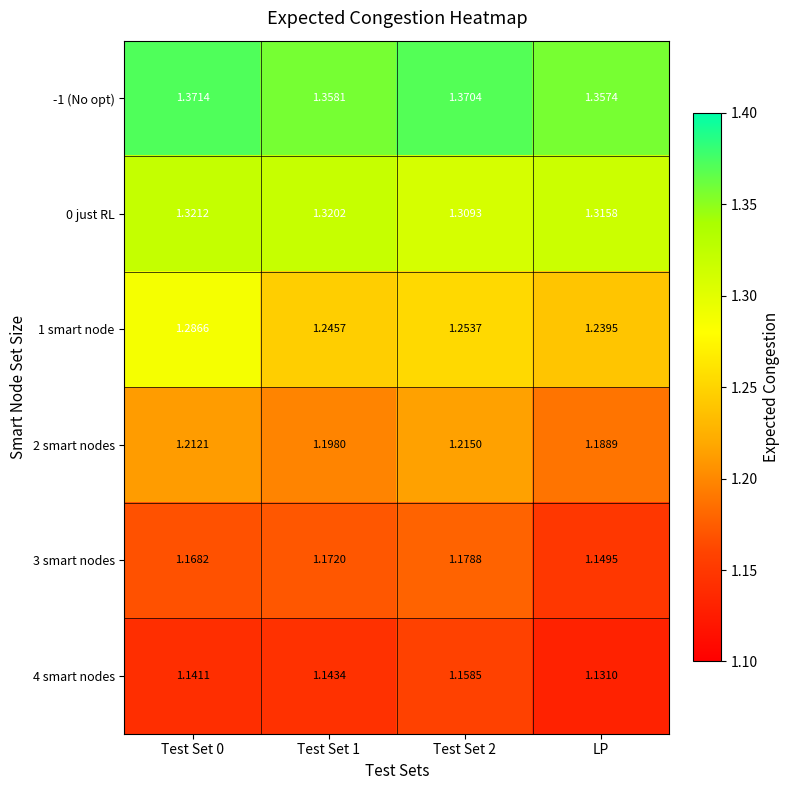

Which series has the widest spread of values?

1 smart node